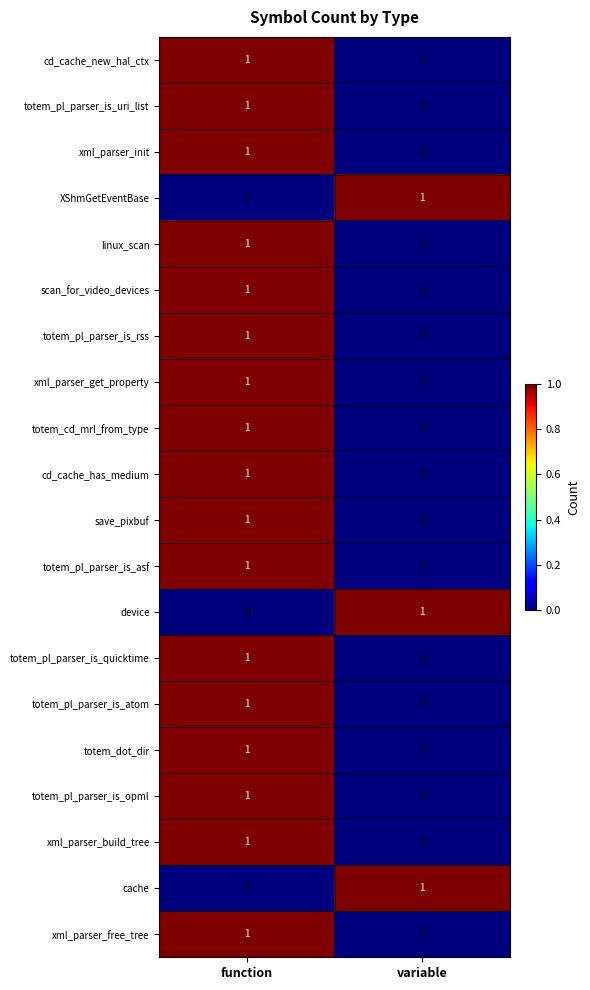

The xml_parser_free_tree series shows 0 at variable. True or false?

True